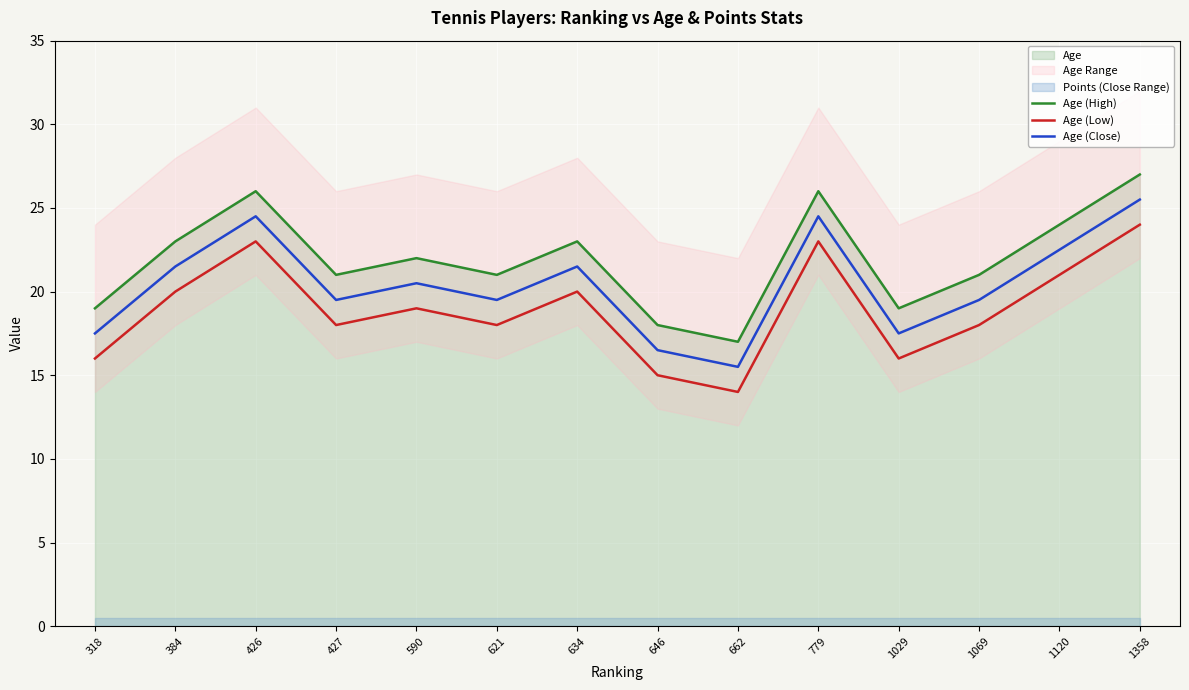

Is the value of Age (High) at 662 greater than the value of Age (Close) at 1029?

No